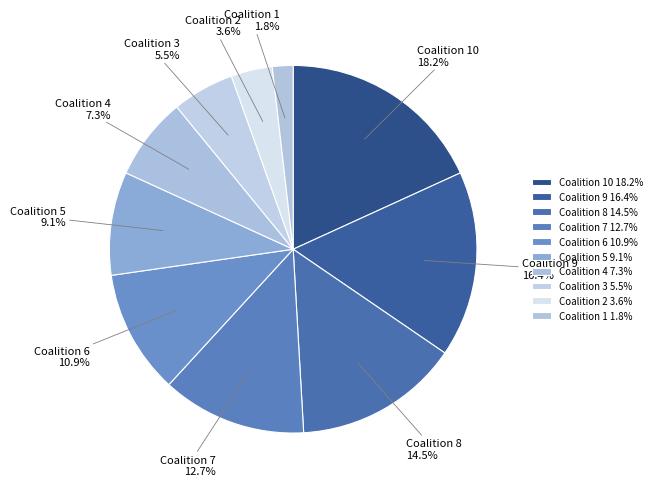

What is the largest slice in the pie chart?

Coalition 10